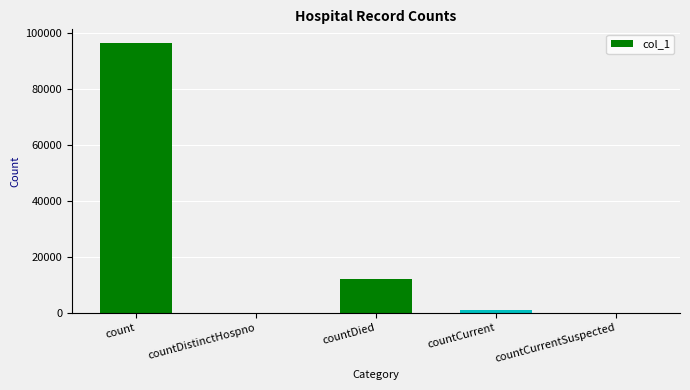

At which category does the chart reach its peak across all series?

count